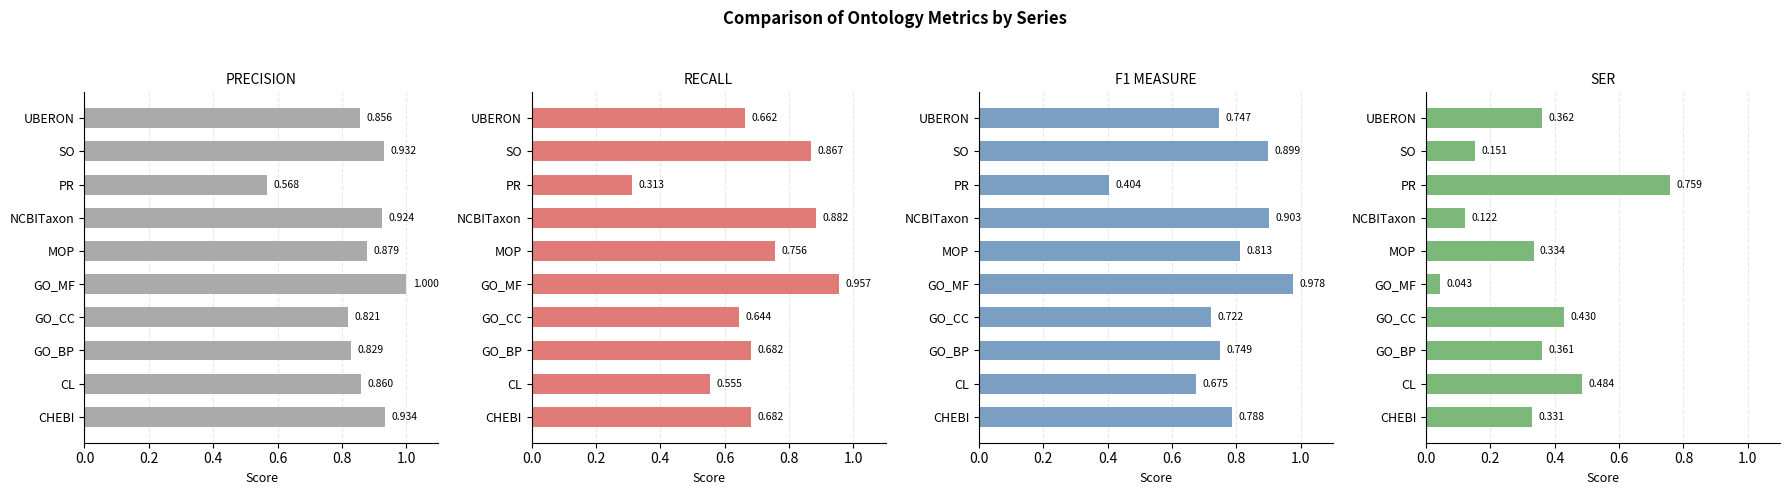

What is the value of the PRECISION bar at the 2nd from the left?

0.9